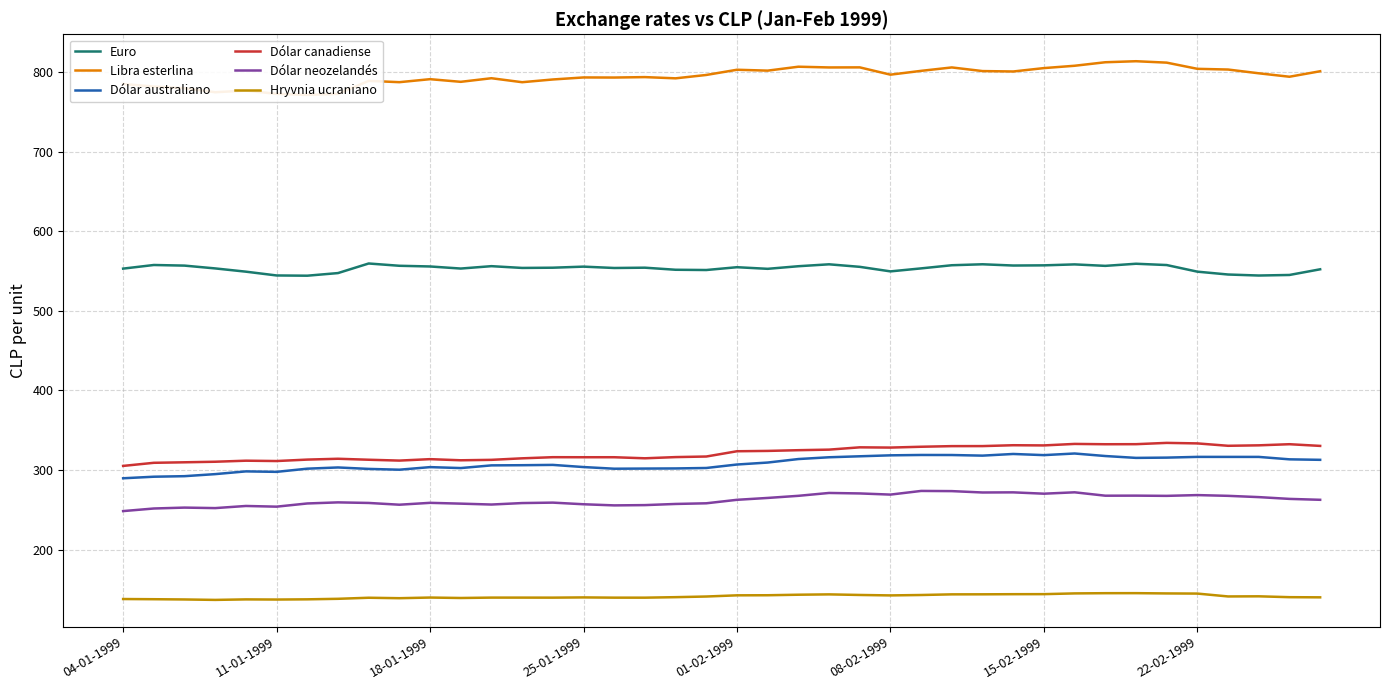

Reading left to right, extract all data points from this chart.

Euro: 553.0	557.6	556.8	553.3	549.2	544.4	544.1	547.4	559.5	556.6	555.7	553.1	556.1	553.9	554.2	555.5	553.8	554.2	551.6	551.3	554.8	552.8	556.0	558.5	555.3	549.6	553.3	557.3	558.5	556.9	557.1	558.3	556.5	559.2	557.5	549.2	545.6	544.4	545.1	552.2
Libra esterlina: 785.0	781.9	779.7	774.7	776.8	772.6	771.3	772.6	789.0	787.3	791.1	787.8	792.3	787.3	790.7	793.3	793.1	793.7	792.1	796.4	802.9	801.8	806.8	805.8	805.9	796.8	801.5	805.8	801.3	800.8	805.0	807.9	812.4	813.6	811.9	804.1	803.2	798.5	794.1	801.1
Dólar australiano: 289.6	291.6	292.2	294.8	298.2	297.6	301.6	303.2	301.4	300.4	303.6	302.4	305.8	306.0	306.4	303.7	301.6	301.8	301.9	302.5	306.9	309.4	313.8	316.0	317.2	318.4	318.9	318.8	318.0	320.1	318.7	320.7	317.6	315.2	315.5	316.5	316.4	316.4	313.4	312.8
Dólar canadiense: 305.1	309.0	309.7	310.4	311.7	311.2	313.1	314.1	312.9	311.8	313.6	312.2	312.8	314.7	316.1	316.0	316.0	314.7	316.2	316.9	323.6	324.0	324.9	325.6	328.5	328.2	329.2	330.0	330.0	331.1	330.9	332.8	332.4	332.4	334.1	333.4	330.4	331.0	332.4	330.3
Dólar neozelandés: 248.3	251.6	252.7	252.1	254.8	253.9	257.9	259.3	258.6	256.4	258.7	257.7	256.6	258.4	259.0	256.9	255.5	255.9	257.3	258.1	262.5	264.9	267.5	271.1	270.5	269.1	273.7	273.4	271.7	271.9	270.2	271.9	267.7	267.8	267.5	268.5	267.5	265.9	263.7	262.5
Hryvnia ucraniano: 137.8	137.6	137.3	136.8	137.4	137.2	137.5	138.1	139.5	138.9	139.7	139.2	139.6	139.6	139.6	139.9	139.6	139.6	140.2	141.0	142.5	142.6	143.3	143.7	143.0	142.4	142.9	143.7	143.8	143.9	144.0	144.9	145.2	145.2	144.9	144.7	141.1	141.3	140.2	140.0